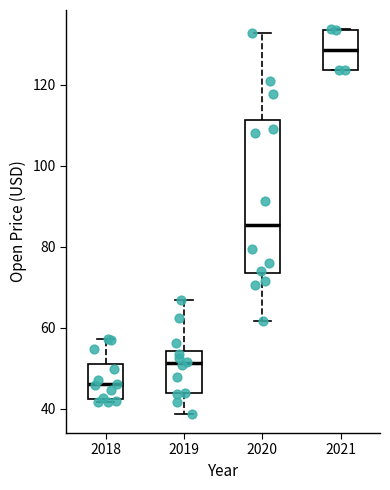

Reading left to right, read every box against the y-axis: the position of its median line, the range the box covers, and the ends of its whiskers. The values are not printed on the chart, so give them approximately, as read against the axis.

2018: median 46, box 42 to 52, whiskers 42 (just below the box's lower edge) to 58
2019: median 52, box 44 to 54, whiskers 38 to 66
2020: median 86, box 74 to 112, whiskers 62 to 132
2021: median 128, box 124 to 134, whiskers 124 to 134